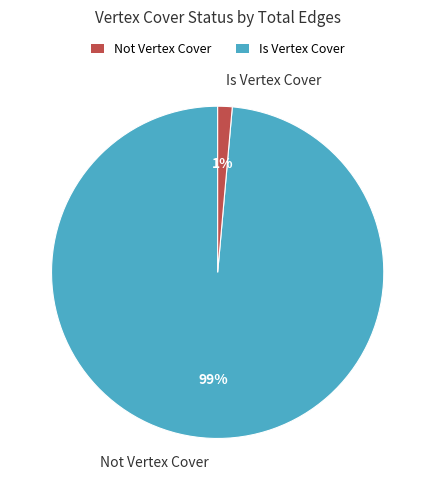

To the nearest percent, what percentage of the pie is Is Vertex Cover?

1%